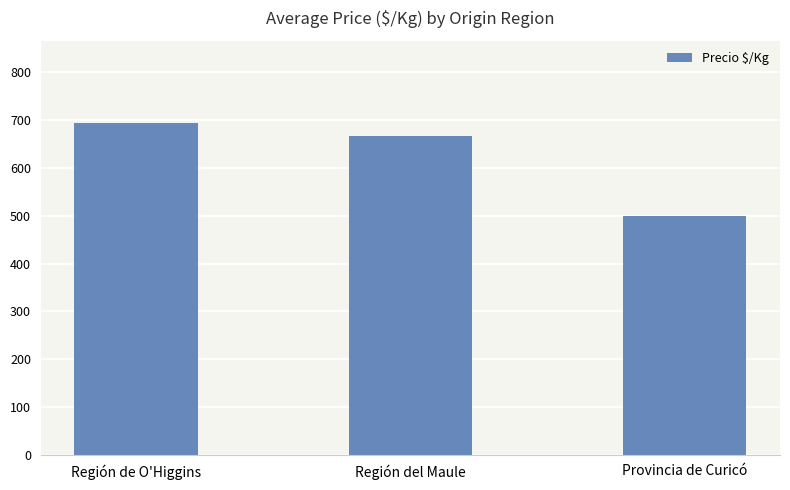

What is the average value?

620